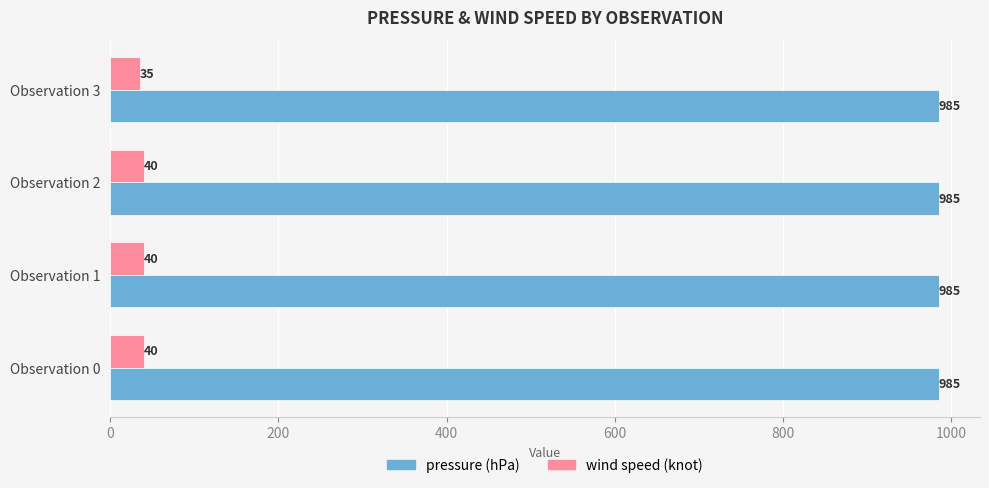

Which series has the largest range (max minus min)?

wind speed (knot)